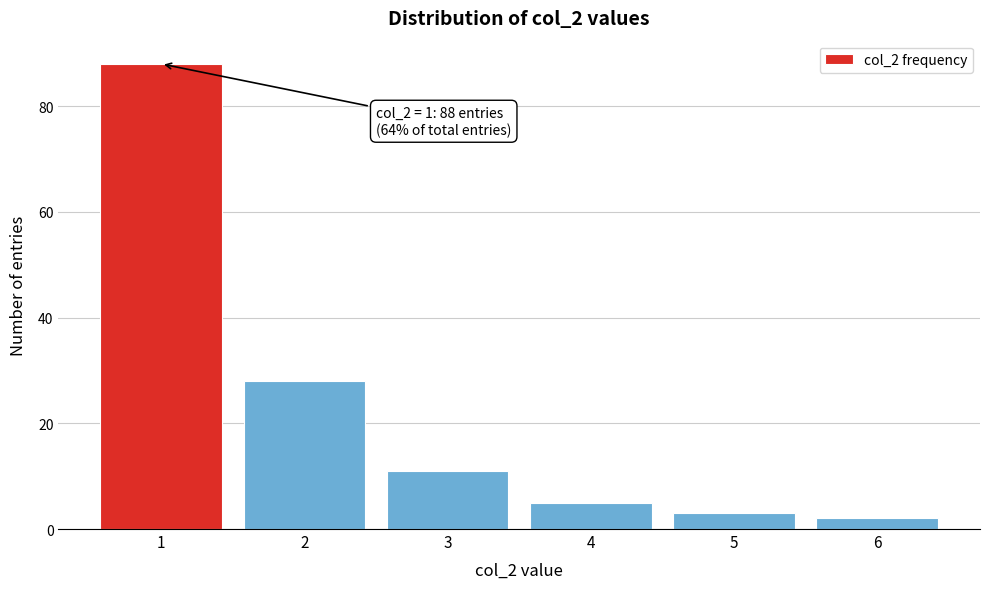

Reading left to right, extract all data points from this chart.

88	28	11	5	3	2